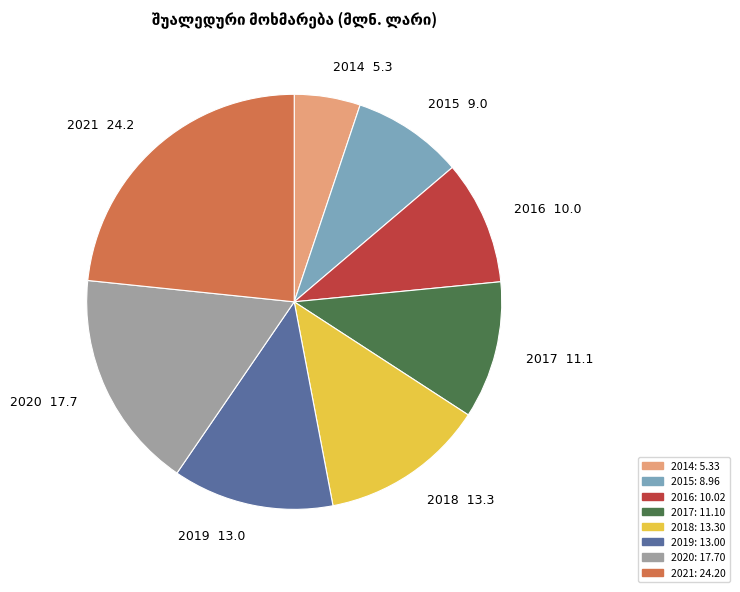

What is the smallest slice in the pie chart?

2014